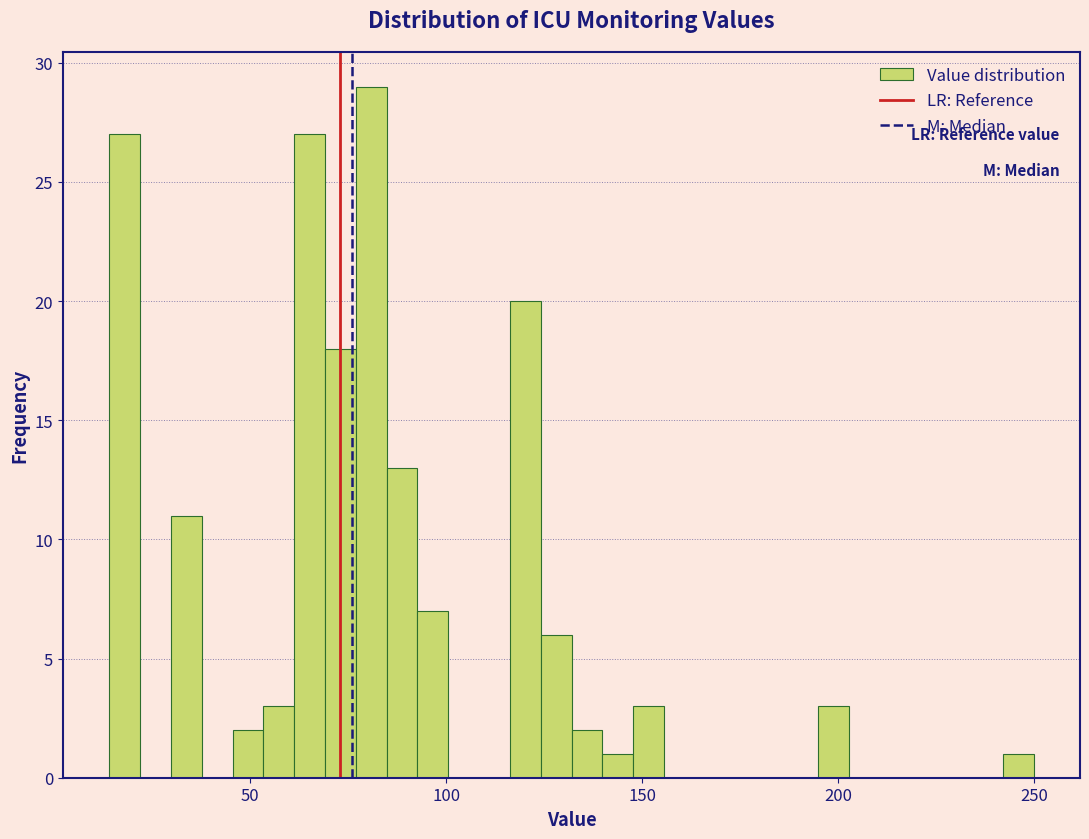

Around what value on the x-axis is the tallest bar? Give the approximate position of its centre, as read against the axis.

80